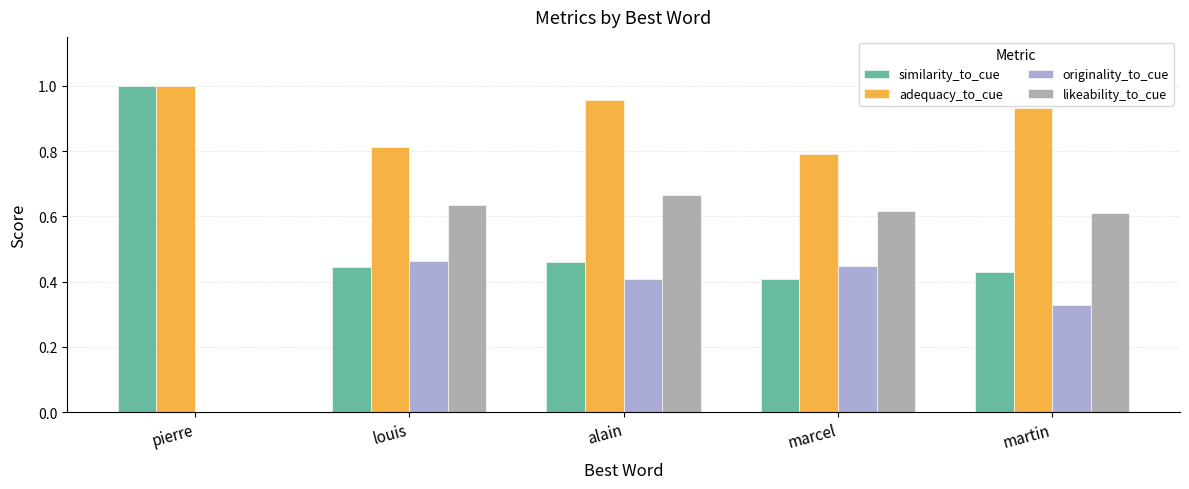

The value of adequacy_to_cue at alain is 1.0. True or false?

True